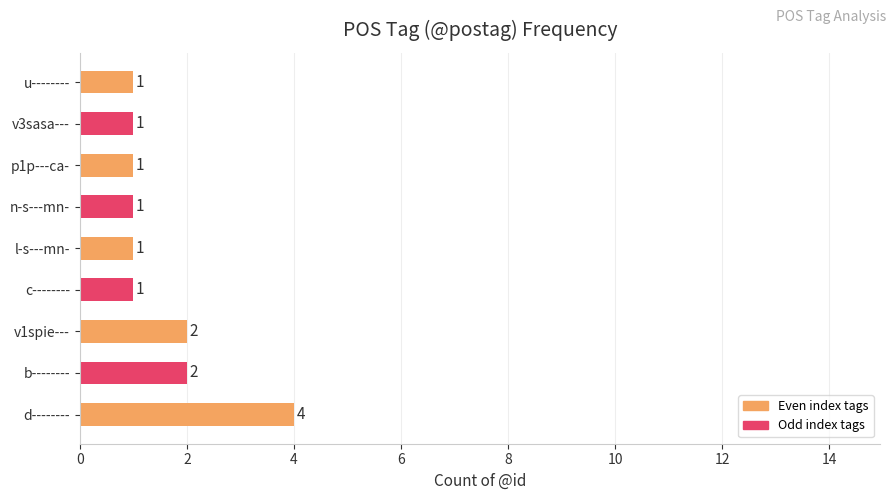

True or false: the data shows 1 at p1p---ca-.

True